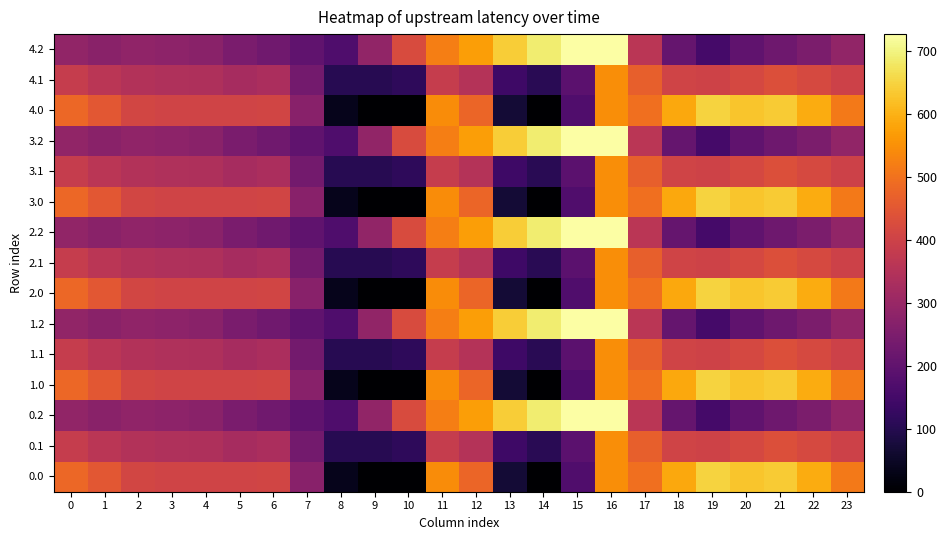

Which category has the lowest value across all series?

9